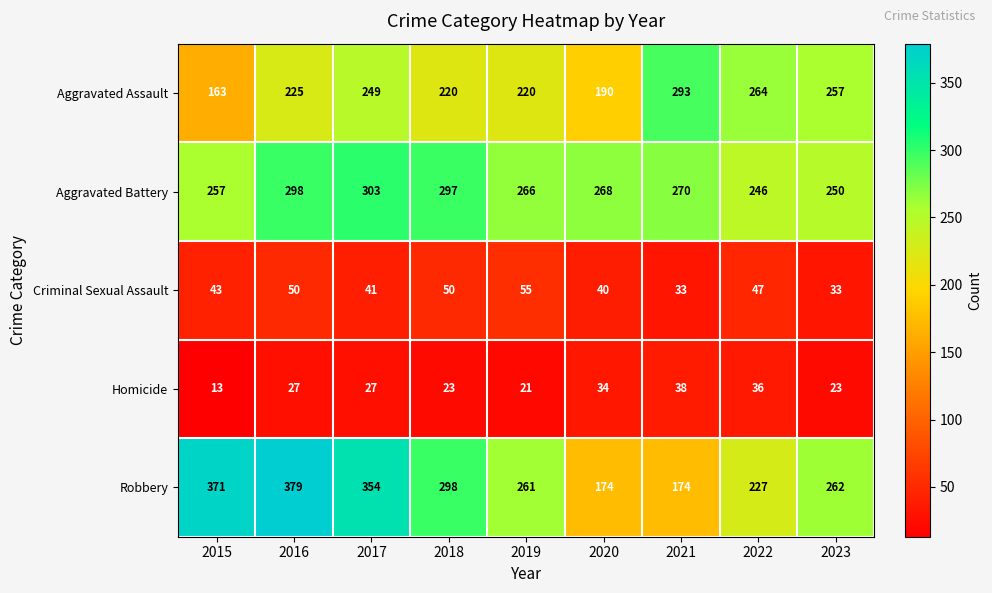

Is it true that Aggravated Battery equals 250 at 2023?

True